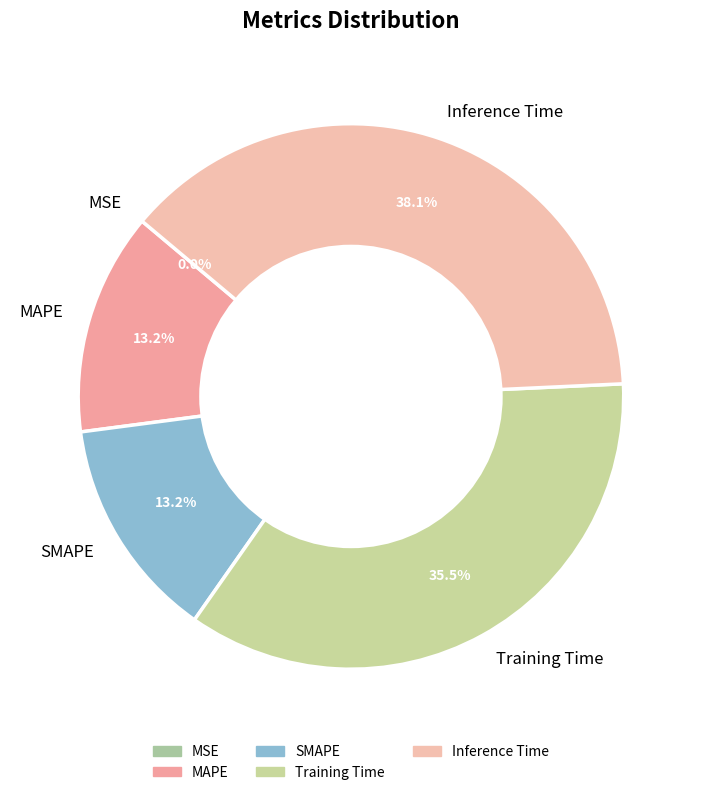

To the nearest percent, what is the average slice percentage?

20%